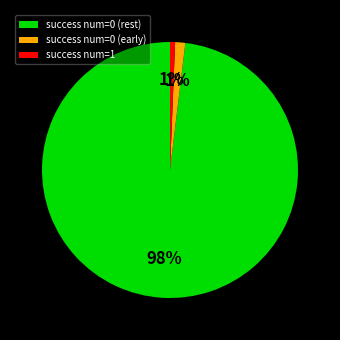

To the nearest percent, what portion does success num=0 (rest) represent?

98%